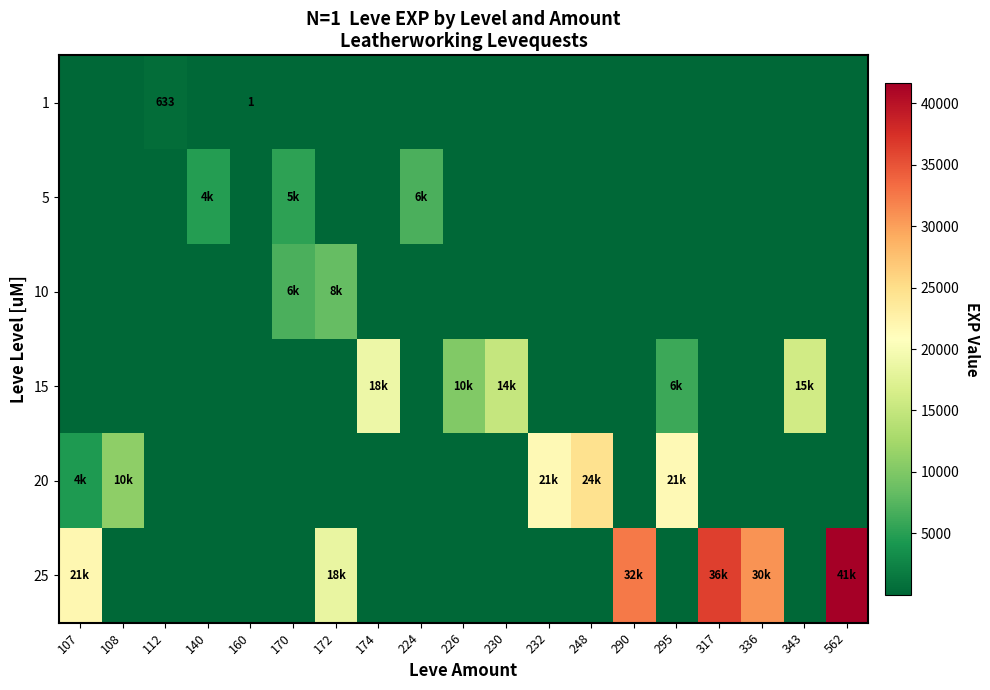

The value of 5 at 107 is 0.0. True or false?

True